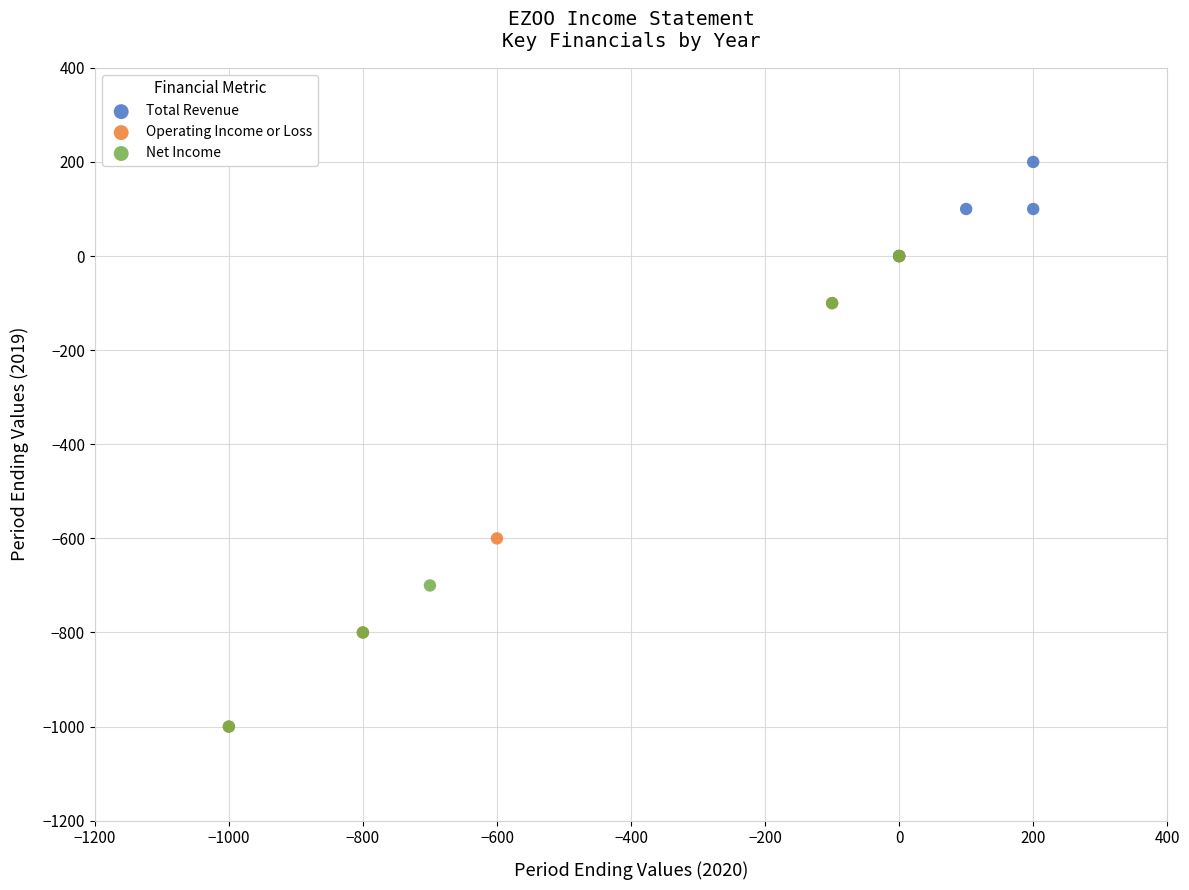

What are all the series names shown in the legend?

Total Revenue, Operating Income or Loss, Net Income